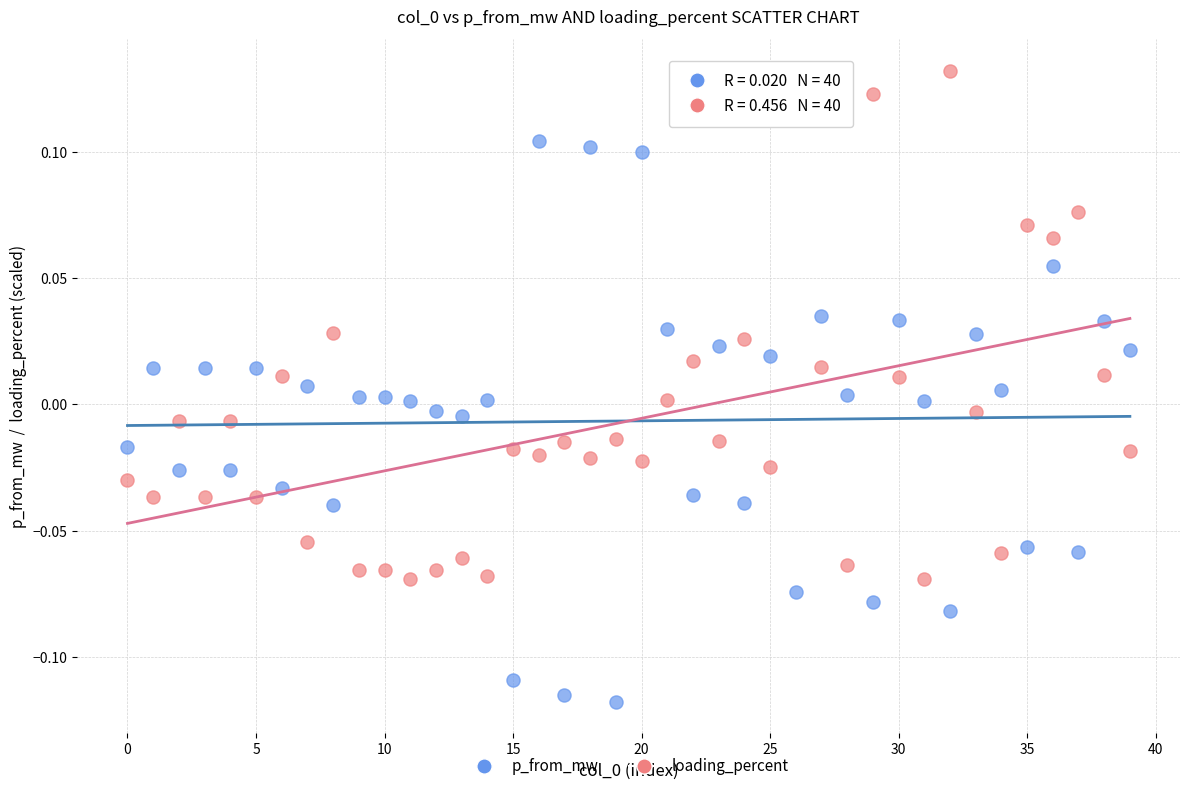

Count the number of points in this scatter plot.

80